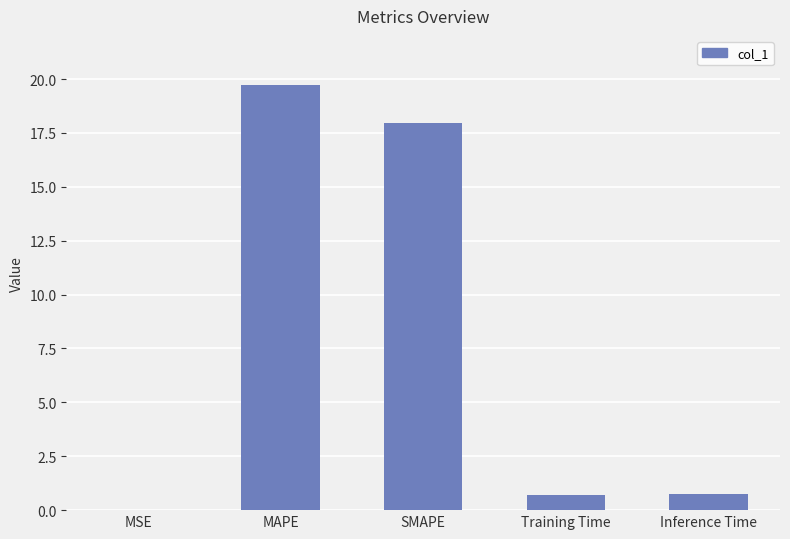

What is the sum of all values?

39.1